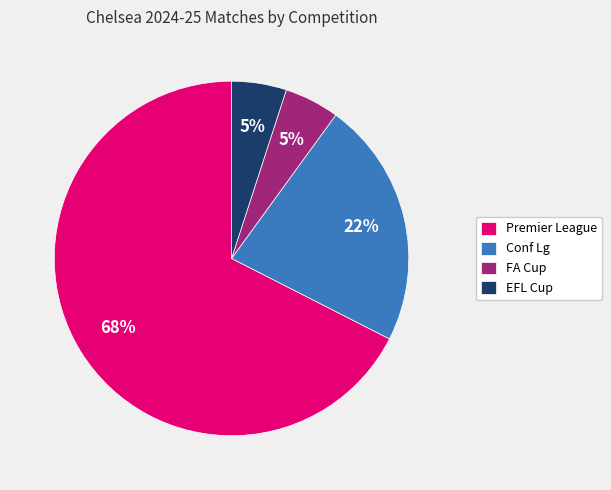

The EFL Cup slice represents 5% of the pie. True or false?

True